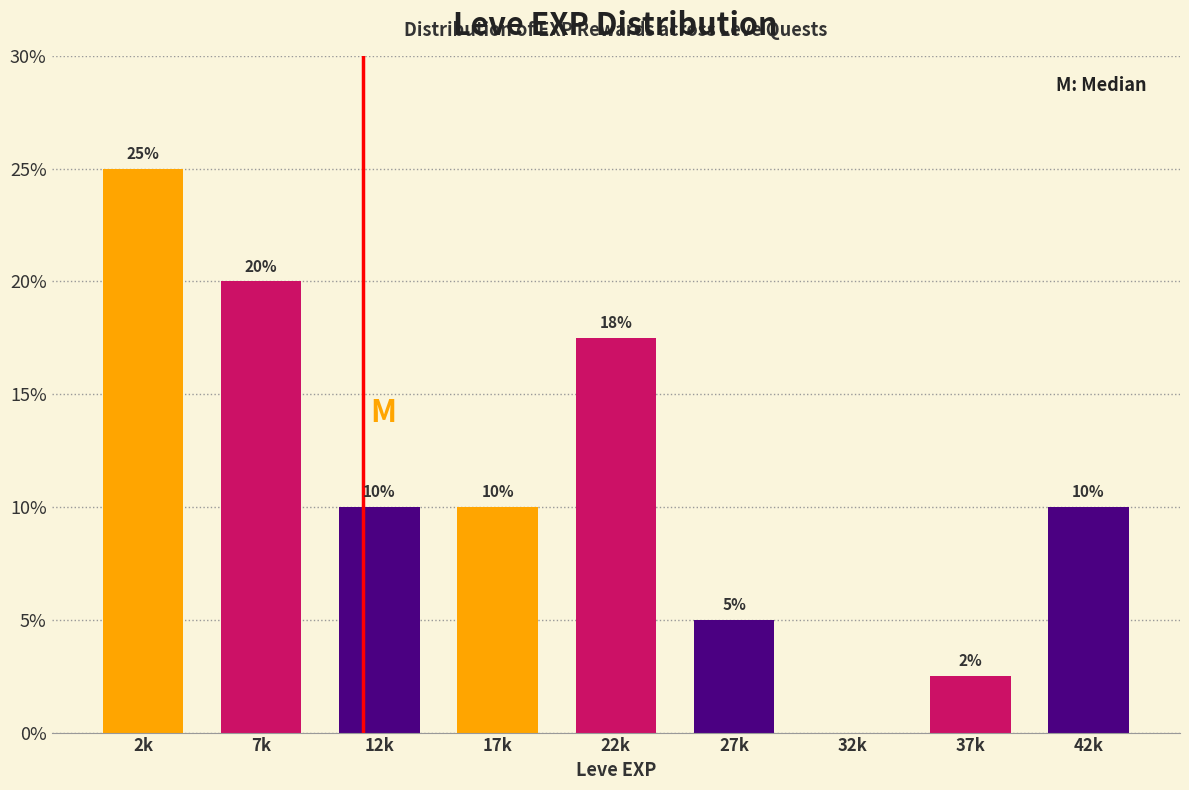

What value does the data have at 2k?

25.0